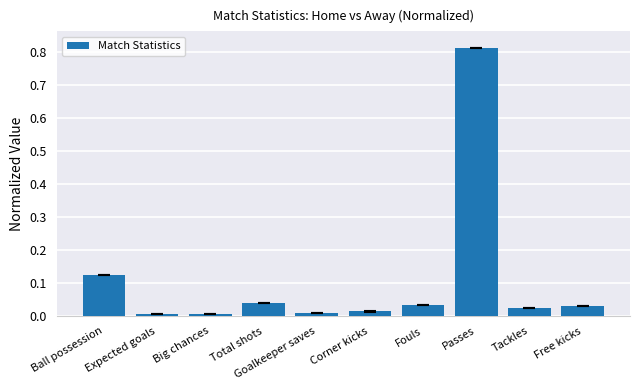

At which category does the chart reach its peak across all series?

Passes